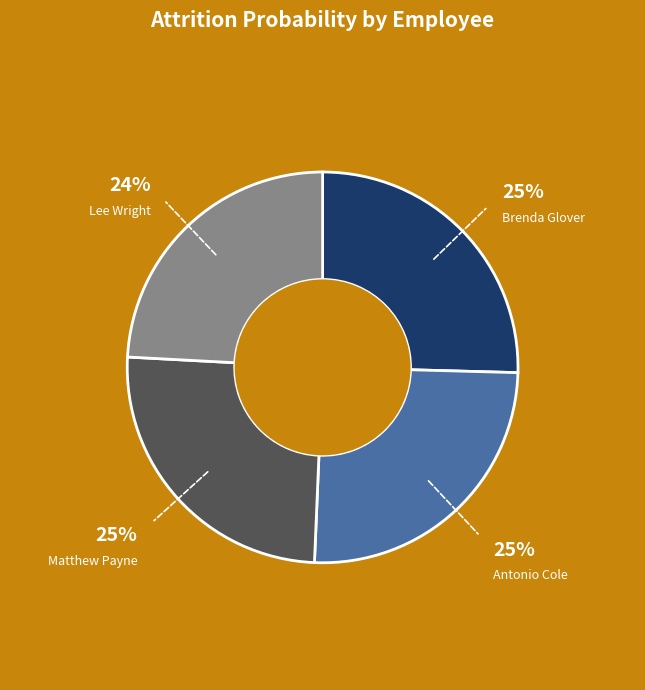

Does Lee Wright represent more than half of the total?

No